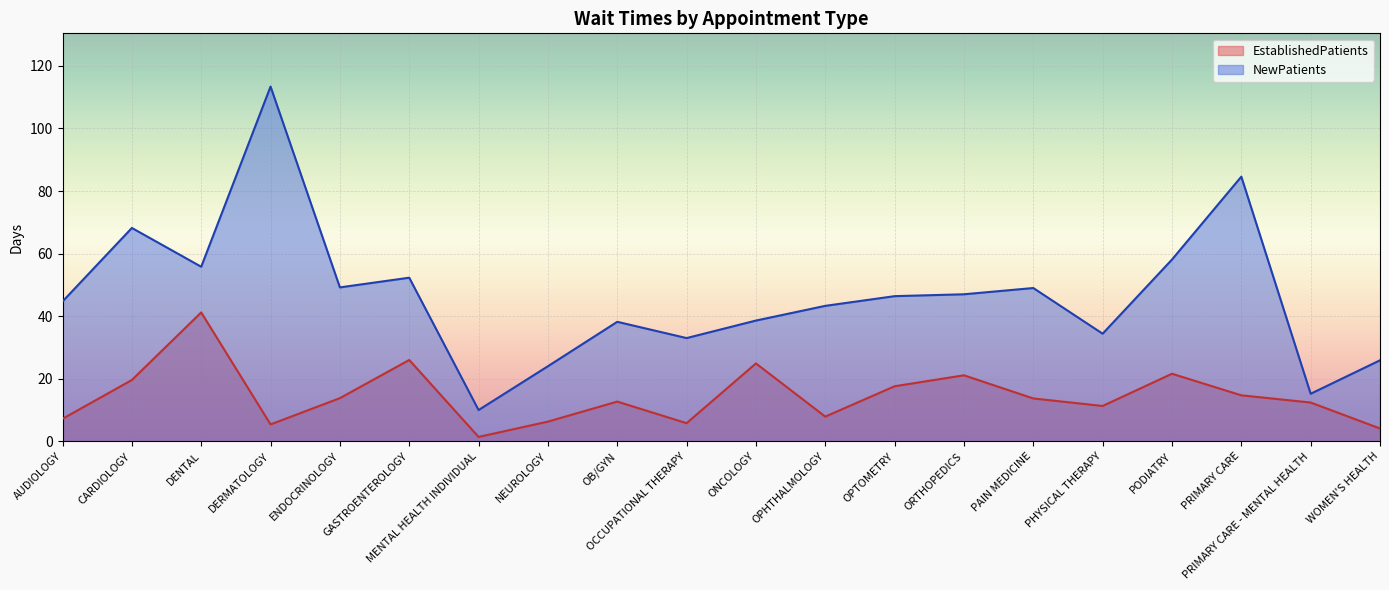

True or false: NewPatients and EstablishedPatients cross at least once.

False